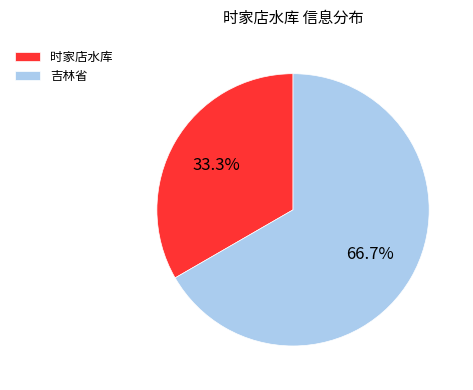

What percentage do 时家店水库 and 吉林省 together represent?

100.0%